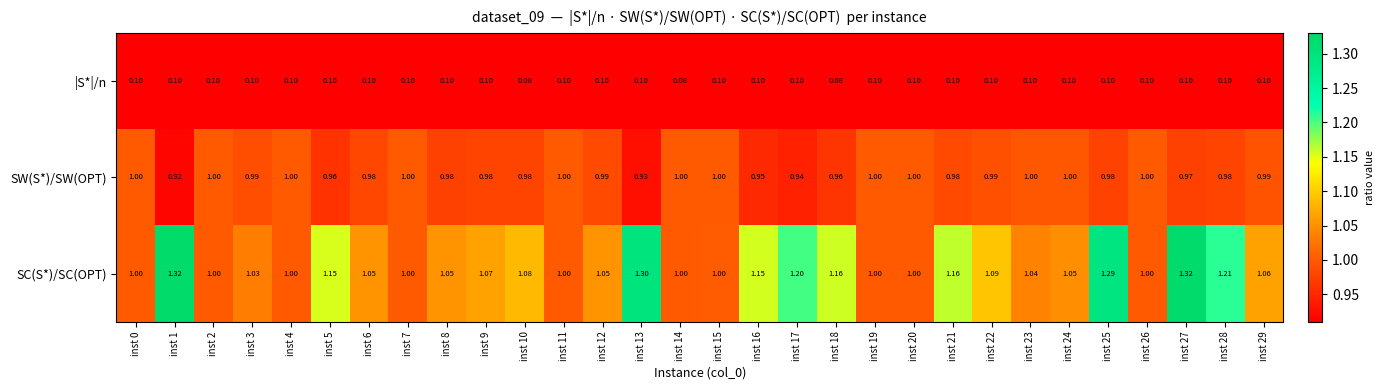

List the series in order of their peak value, lowest first.

|S*|/n, SW(S*)/SW(OPT), SC(S*)/SC(OPT)